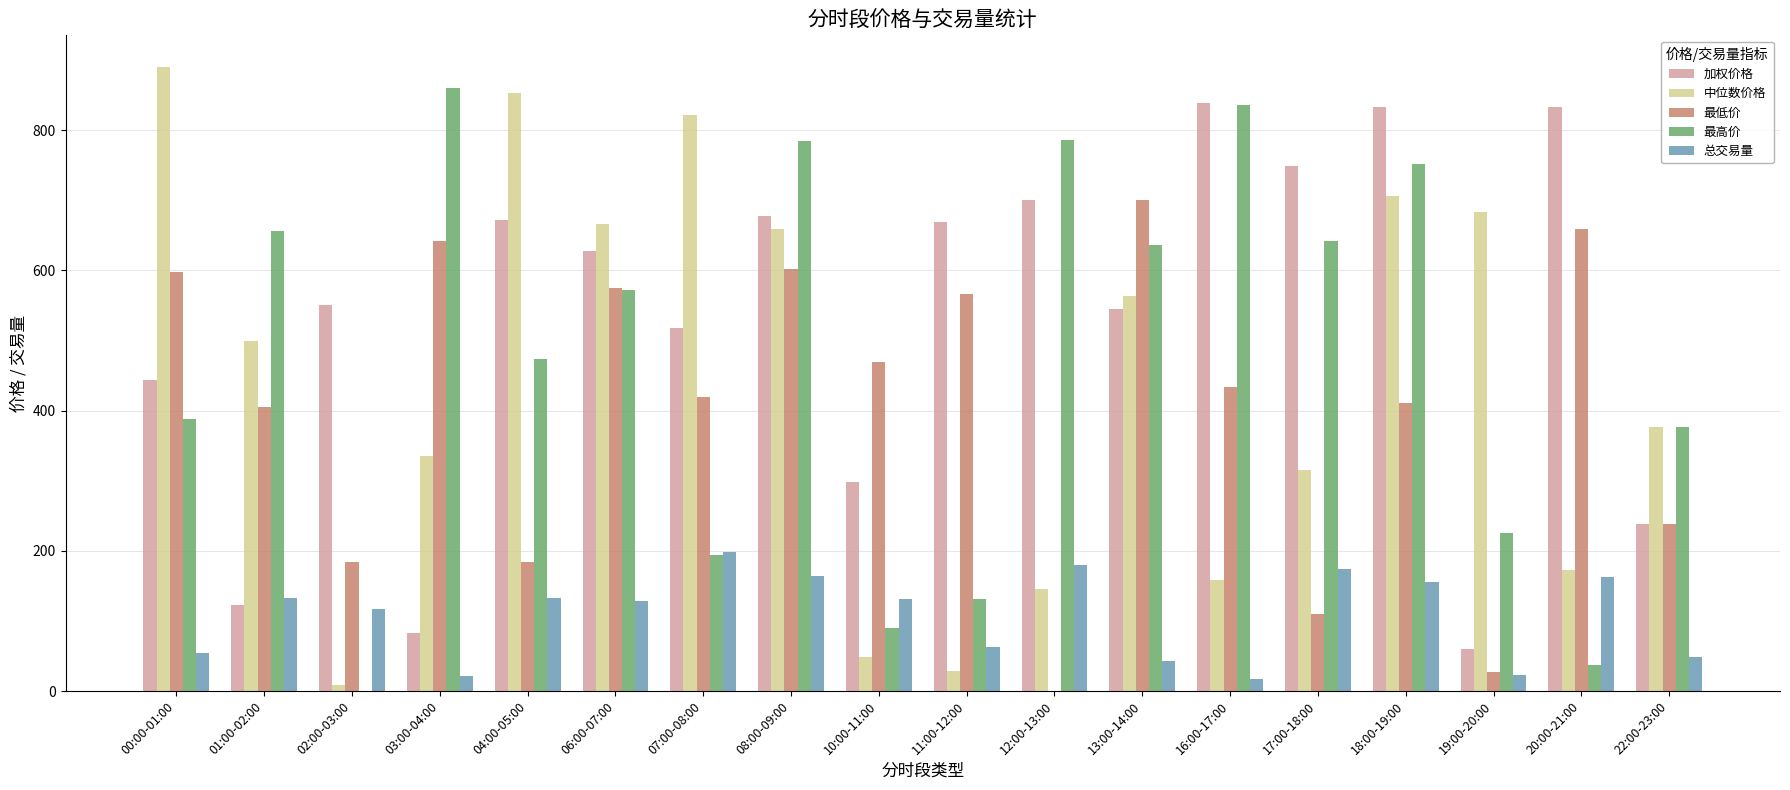

What is the sum of the 加权价格 values at 06:00-07:00 and 03:00-04:00?

711.4